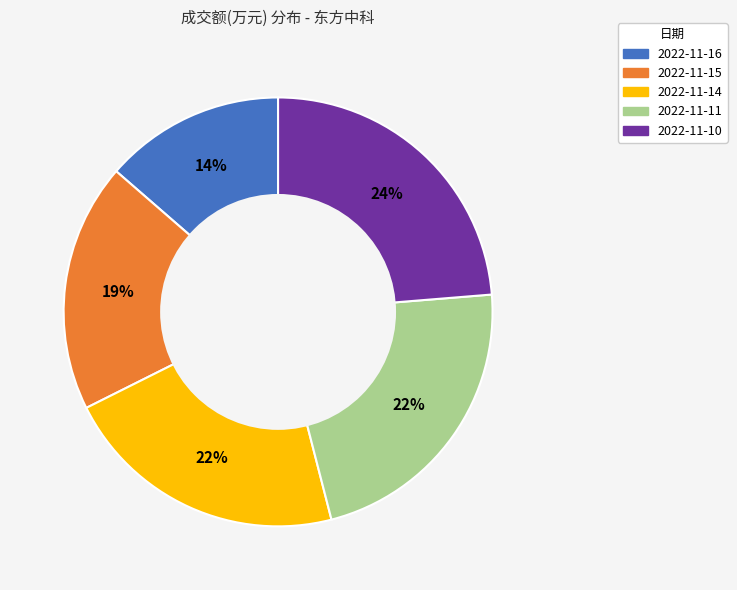

What is the ratio of the value at 2022-11-10 to the value at 2022-11-11?

1.1